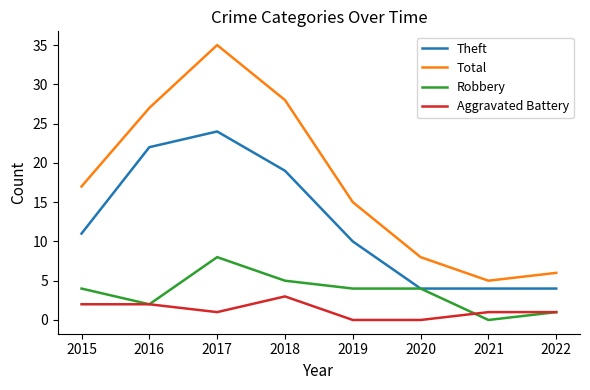

True or false: Theft has a value of 4 at 2020.

True